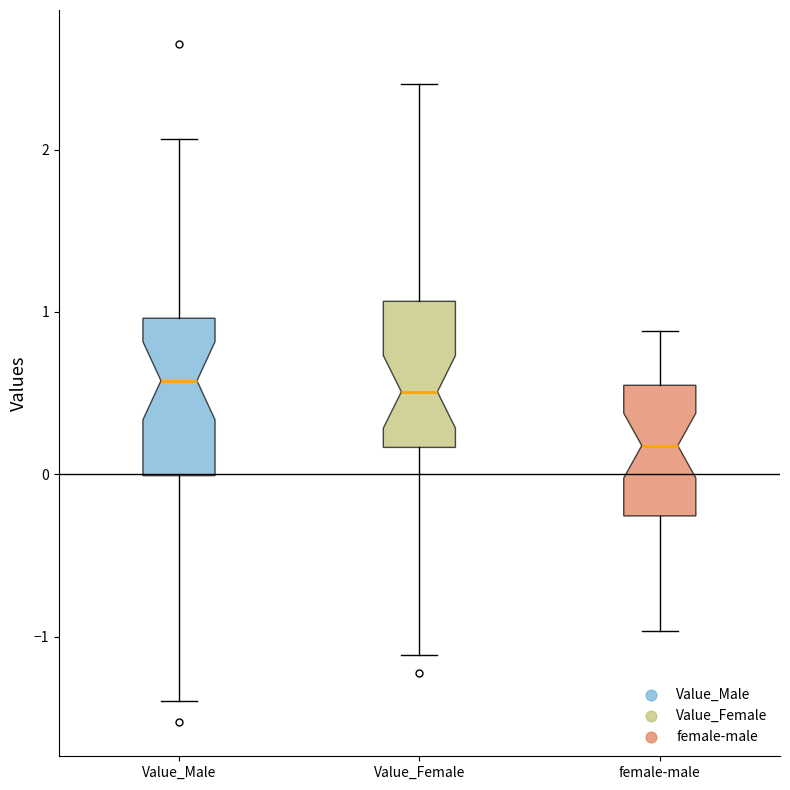

Reading left to right, read every box against the y-axis: the position of its median line, the range the box covers, and the ends of its whiskers. The values are not printed on the chart, so give them approximately, as read against the axis.

Value_Male: median 0.6, box 0.0 to 1.0, whiskers -1.4 to 2.1
Value_Female: median 0.5, box 0.2 to 1.1, whiskers -1.1 to 2.4
female-male: median 0.2, box -0.3 to 0.5, whiskers -1.0 to 0.9